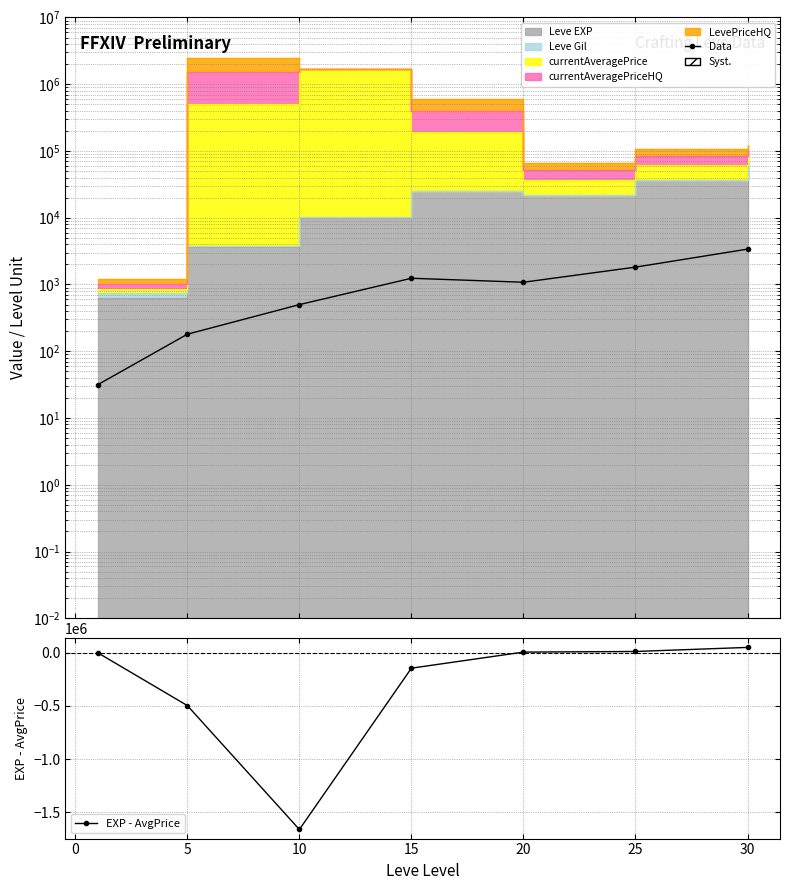

The EXP - AvgPrice series shows -256754.3 at 15. True or false?

False